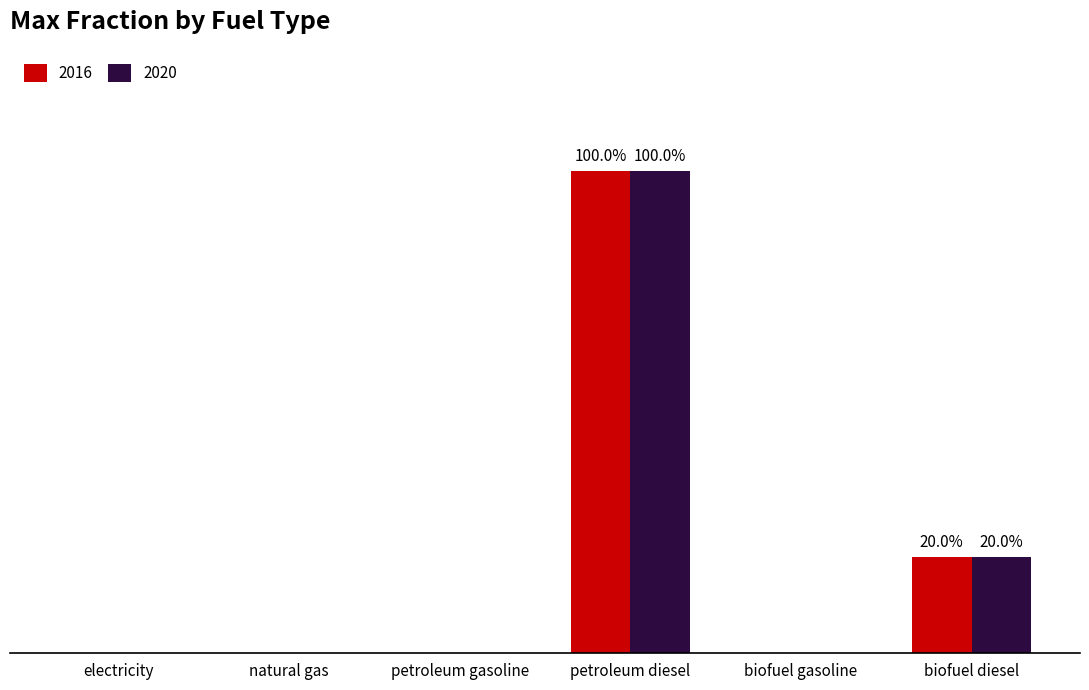

At biofuel diesel, list the series in order from smallest to largest.

Max Fraction (Series 1), Max Fraction (Series 2)